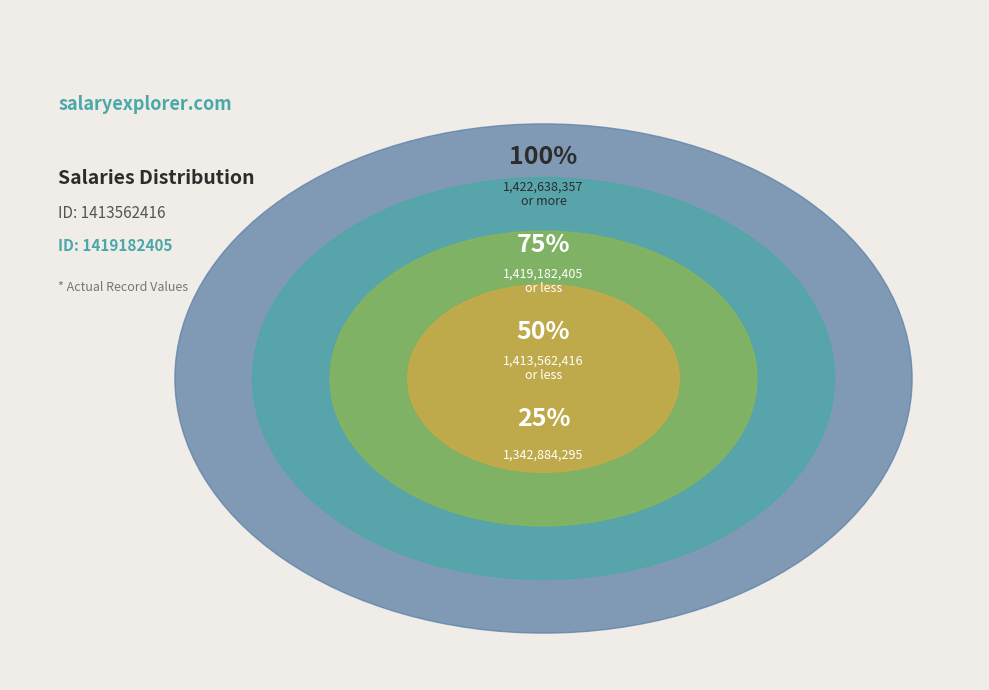

Which slice is the largest?

1422638357